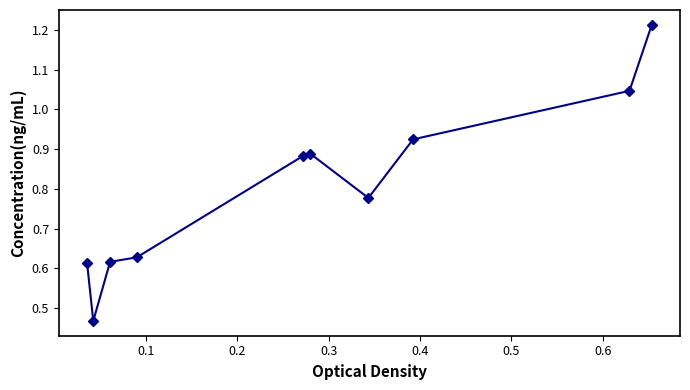

What is the difference between the second highest and second lowest values?

0.4